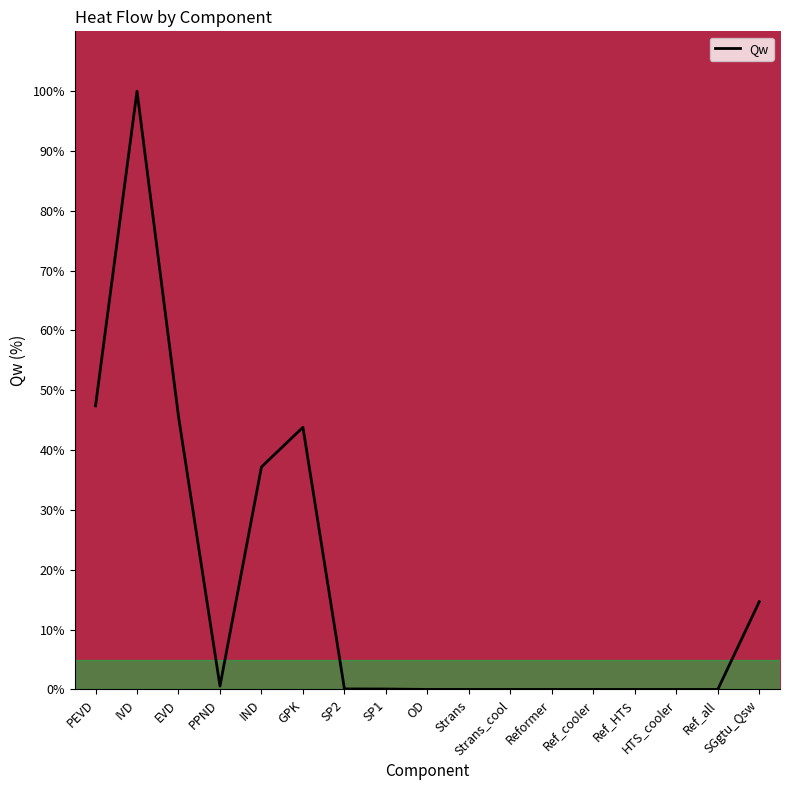

Where is the first local minimum?

PPND